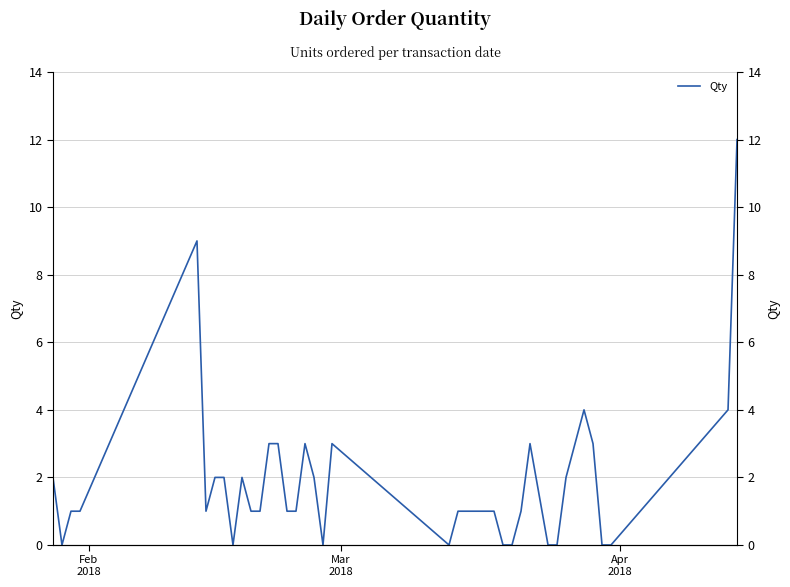

Reading left to right, what are all the values shown in this chart?

2	0	1	1	9	1	2	2	0	2	1	1	3	3	1	1	3	2	0	3	0	1	1	1	1	1	0	0	1	3	0	0	2	3	4	3	0	0	4	12